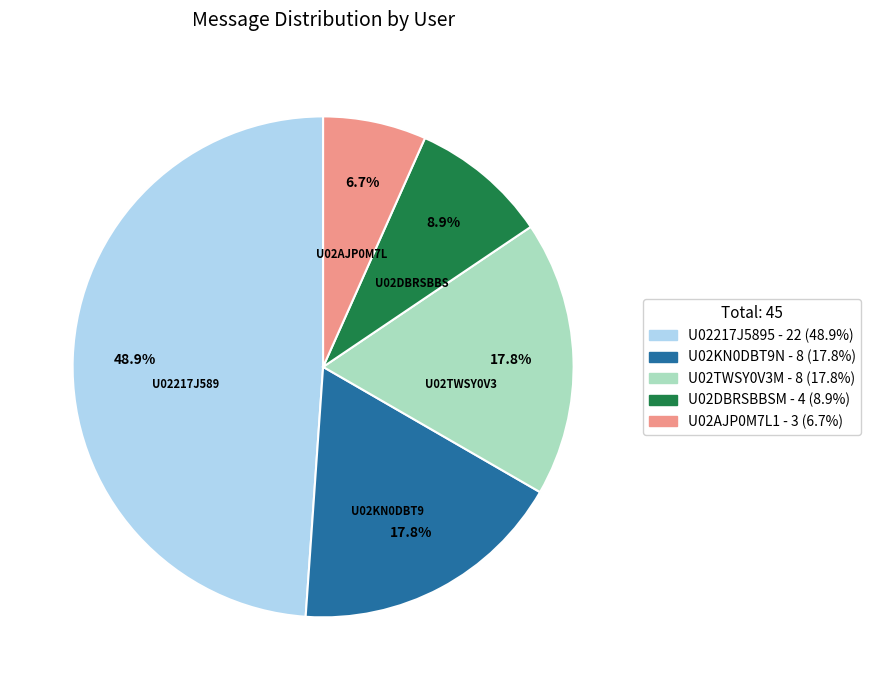

Count the number of slices in the pie.

5